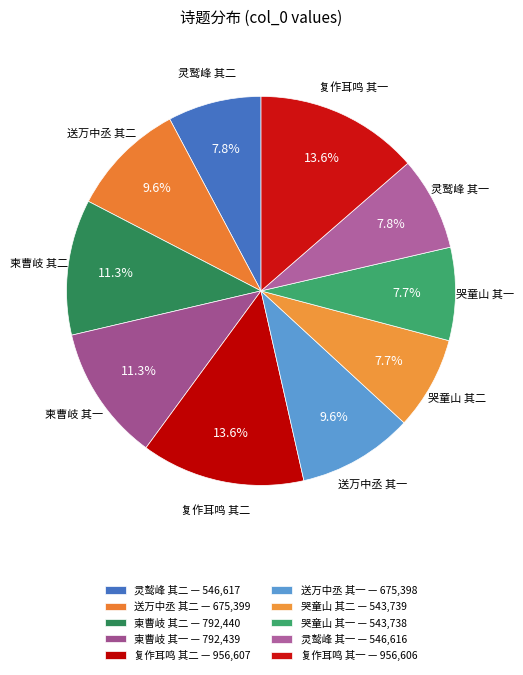

Count the number of slices in the pie.

10